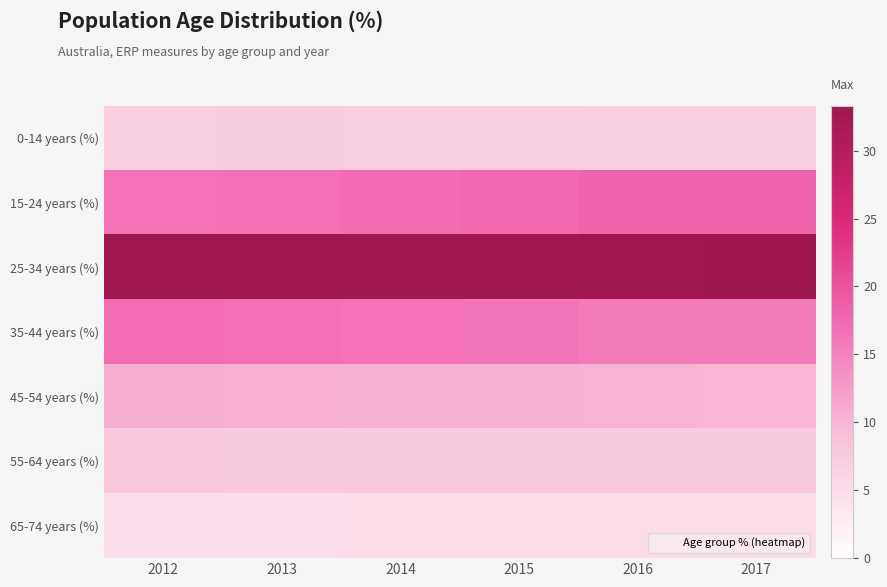

What is the spread (max minus min) of values at 2013?

28.0